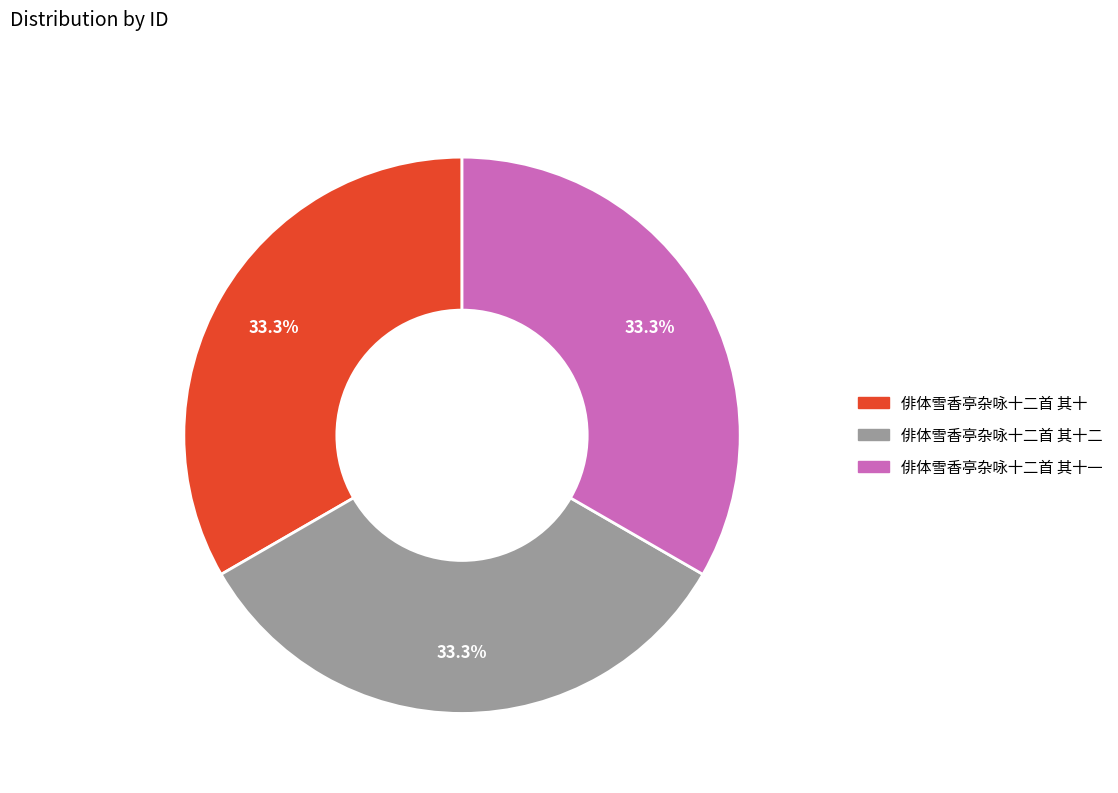

Combined, do 俳体雪香亭杂咏十二首 其十二 and 俳体雪香亭杂咏十二首 其十一 account for over 50%?

Yes